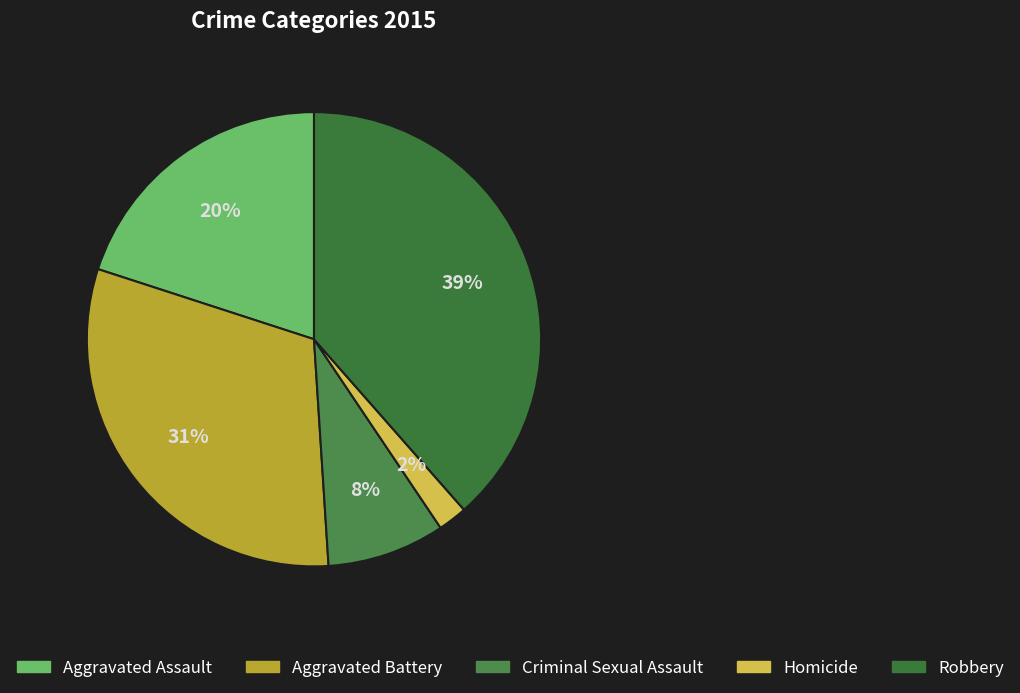

What is the smallest slice in the pie chart?

Homicide